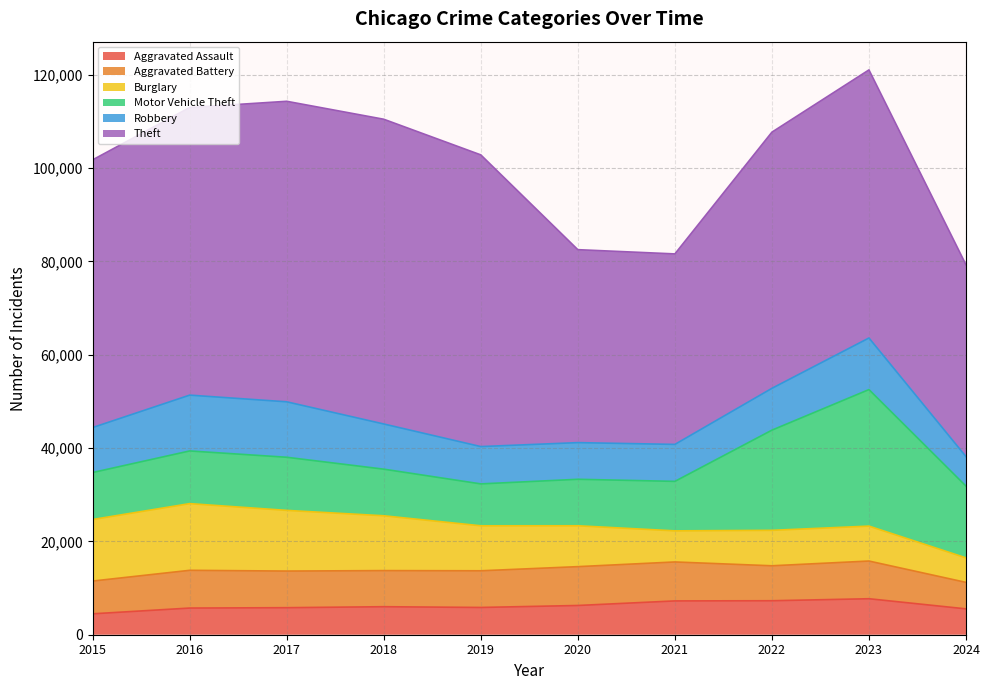

True or false: Burglary has a value of 13184 at 2015.

True